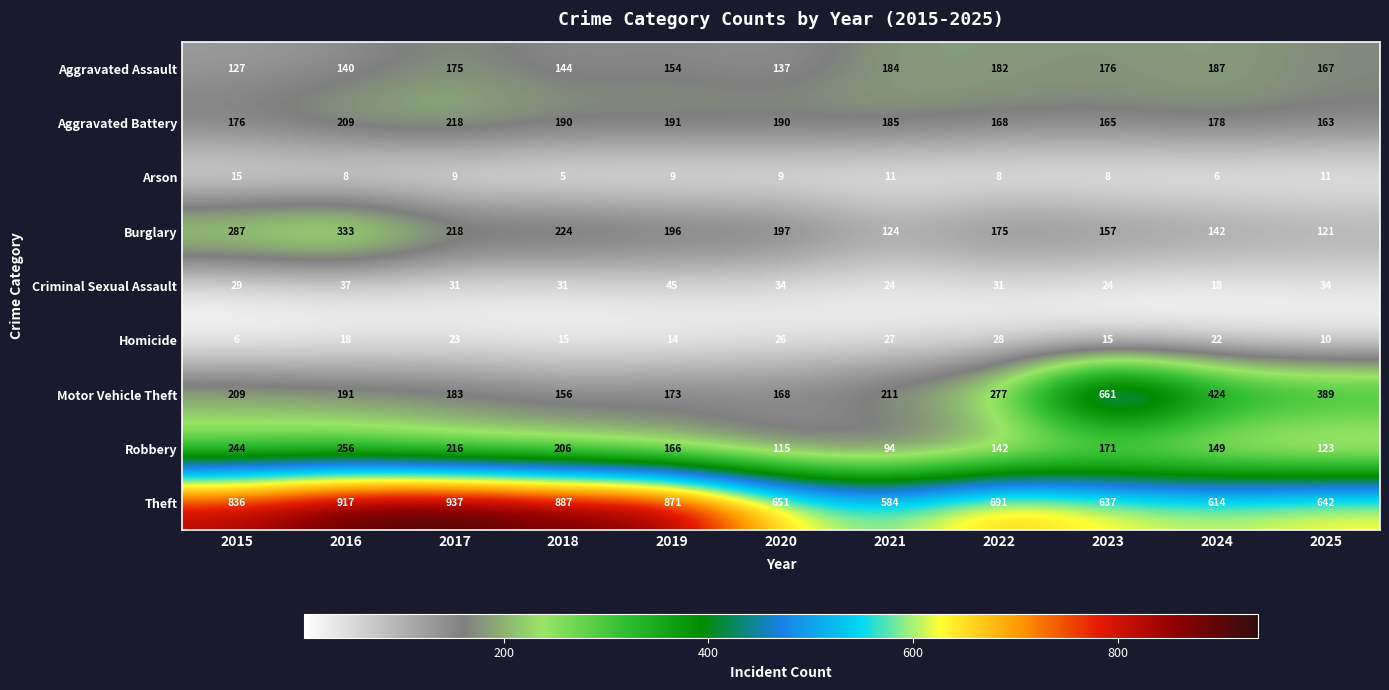

What is the greatest value displayed?

937